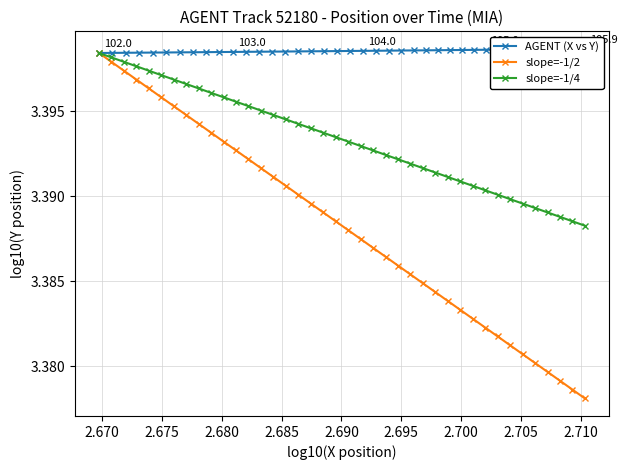

True or false: AGENT (X vs Y) and slope=-1/2 intersect in this chart.

False